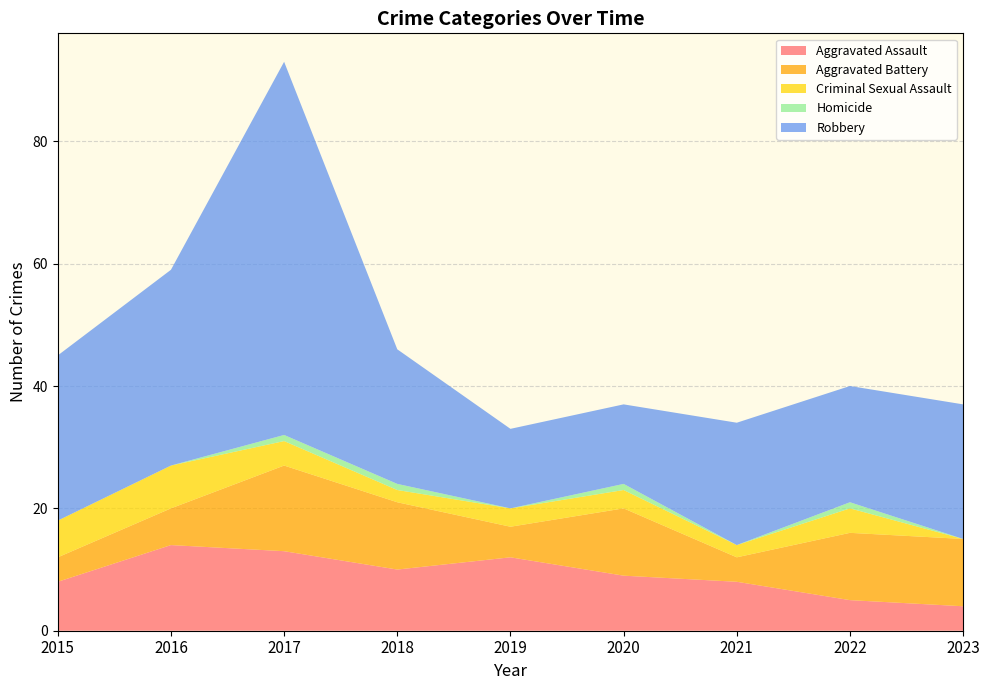

Reading left to right, what are all the values shown in this chart?

Aggravated Assault: 2015=8	2016=14	2017=13	2018=10	2019=12	2020=9	2021=8	2022=5	2023=4
Aggravated Battery: 2015=4	2016=6	2017=14	2018=11	2019=5	2020=11	2021=4	2022=11	2023=11
Criminal Sexual Assault: 2015=6	2016=7	2017=4	2018=2	2019=3	2020=3	2021=2	2022=4	2023=0
Homicide: 2015=0	2016=0	2017=1	2018=1	2019=0	2020=1	2021=0	2022=1	2023=0
Robbery: 2015=27	2016=32	2017=61	2018=22	2019=13	2020=13	2021=20	2022=19	2023=22